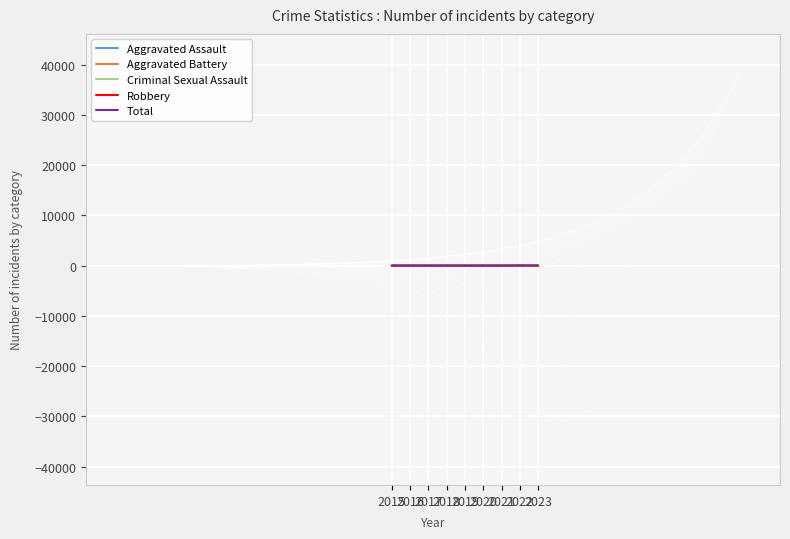

Which series has the widest spread of values?

Total